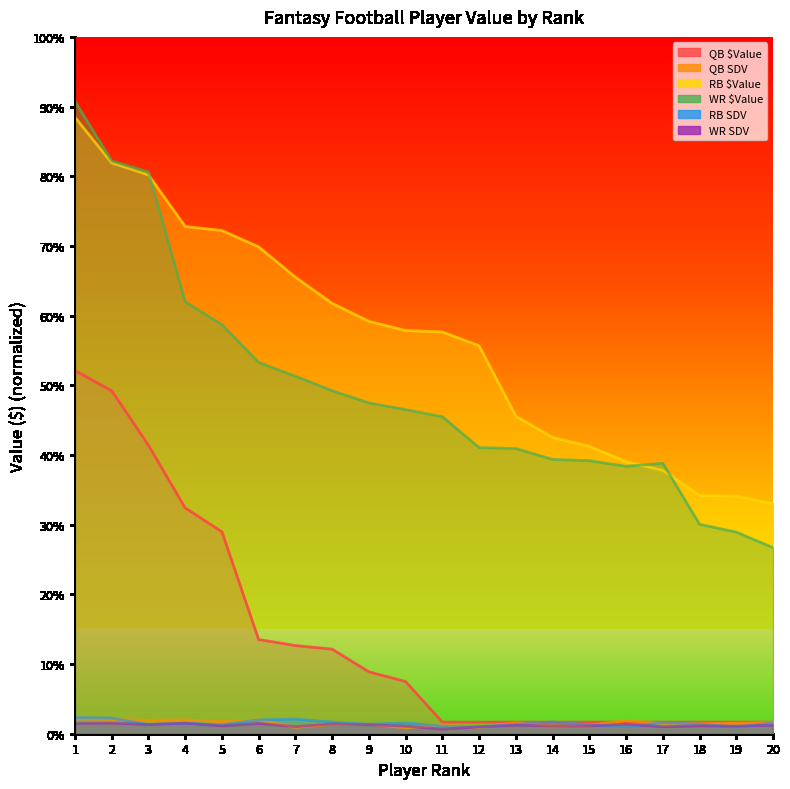

True or false: RB $Value has more than 0 points higher than both neighbors.

False